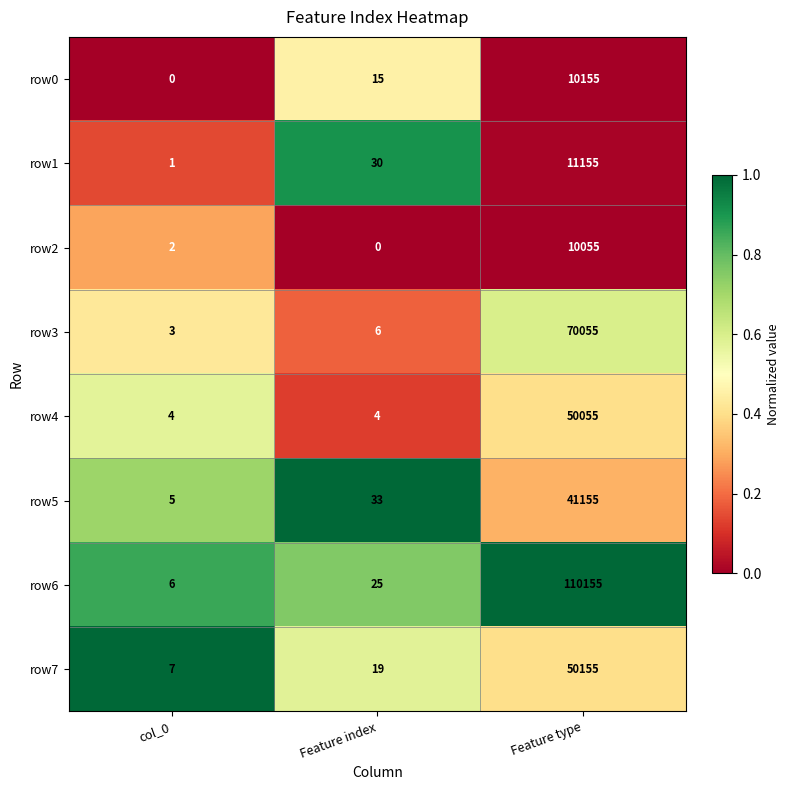

What is the difference between the row0 values at Feature index and col_0?

15